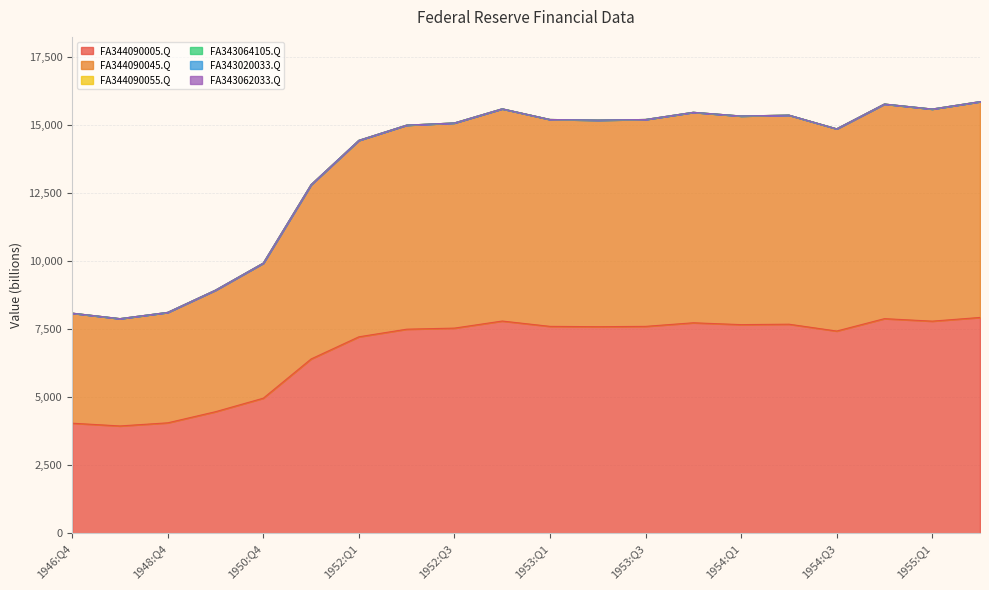

List the labels in order of FA344090055.Q value, smallest first.

1946:Q4, 1947:Q4, 1948:Q4, 1949:Q4, 1950:Q4, 1951:Q4, 1952:Q1, 1952:Q2, 1952:Q3, 1952:Q4, 1953:Q1, 1953:Q2, 1953:Q3, 1953:Q4, 1954:Q1, 1954:Q2, 1954:Q3, 1954:Q4, 1955:Q1, 1955:Q2